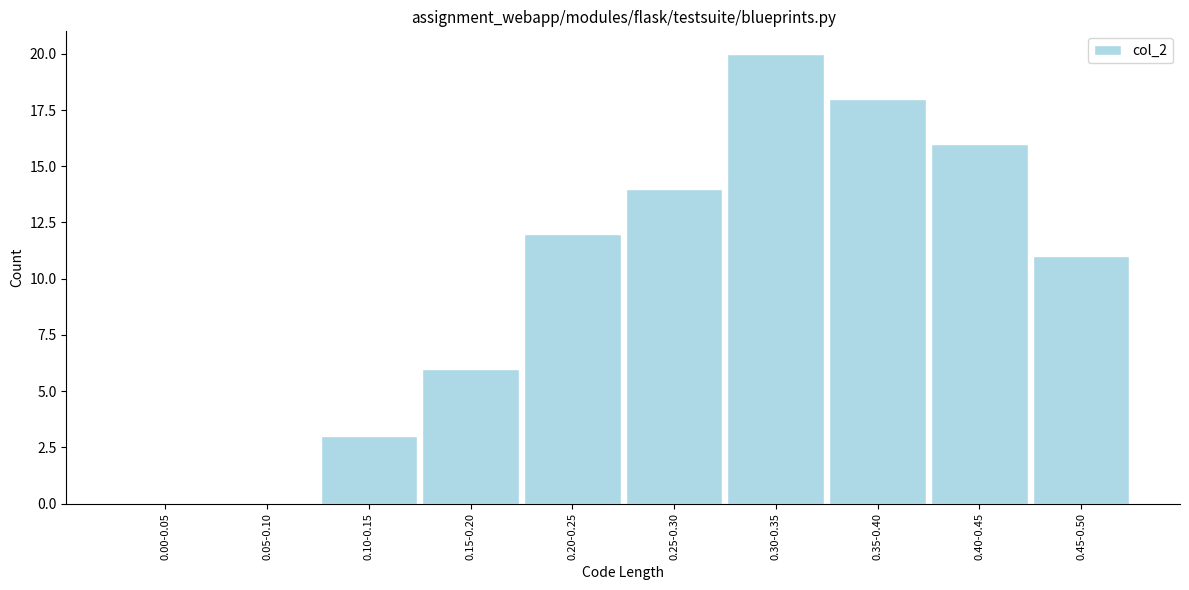

Reading right to left, transcribe all the data shown in this chart.

0.45-0.50=11	0.40-0.45=16	0.35-0.40=18	0.30-0.35=20	0.25-0.30=14	0.20-0.25=12	0.15-0.20=6	0.10-0.15=3	0.05-0.10=0	0.00-0.05=0